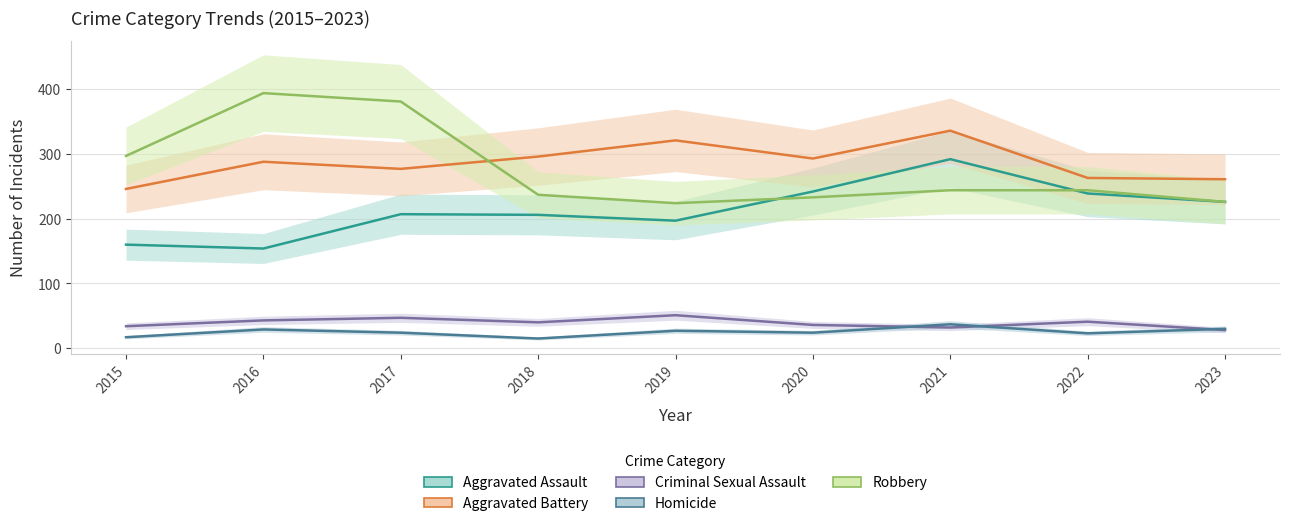

At which label does Aggravated Assault first exceed 207?

2020